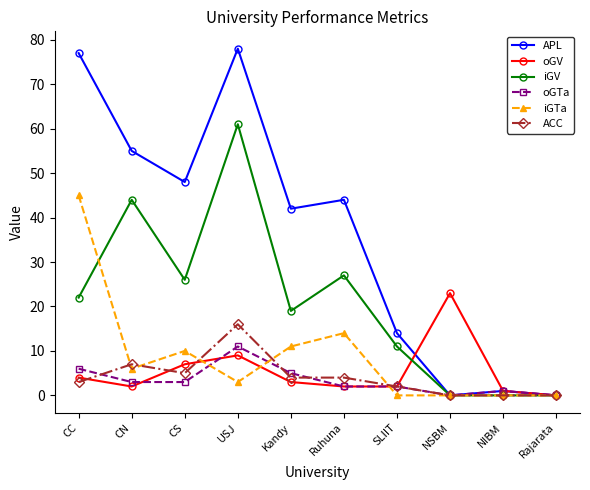

What is the value of the oGTa point at the 9th from the left?

1